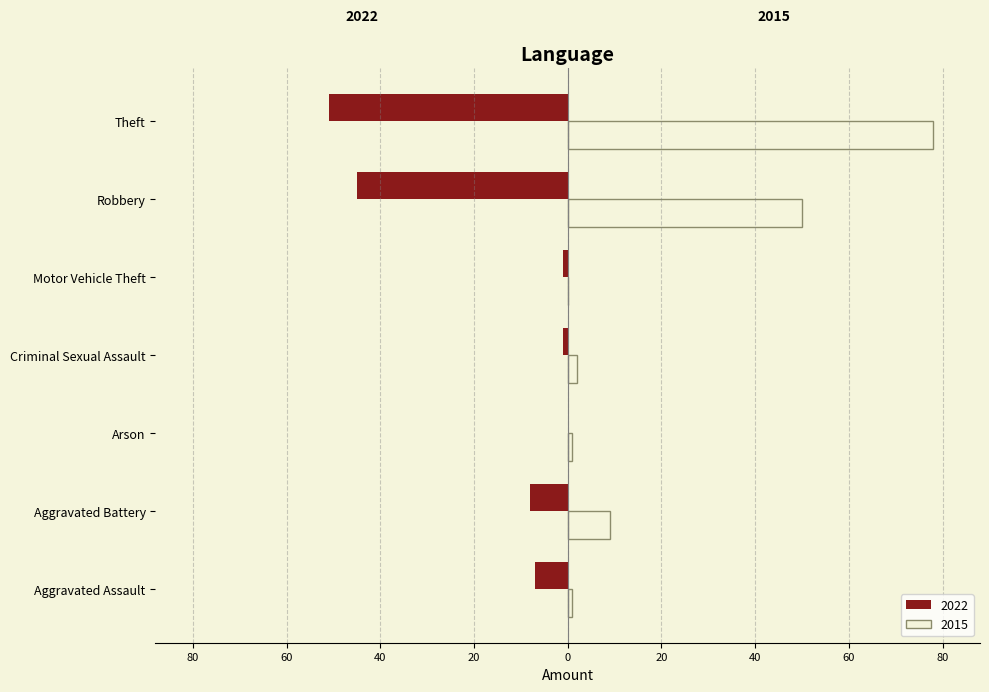

What are all the series names shown in the legend?

2022, 2015